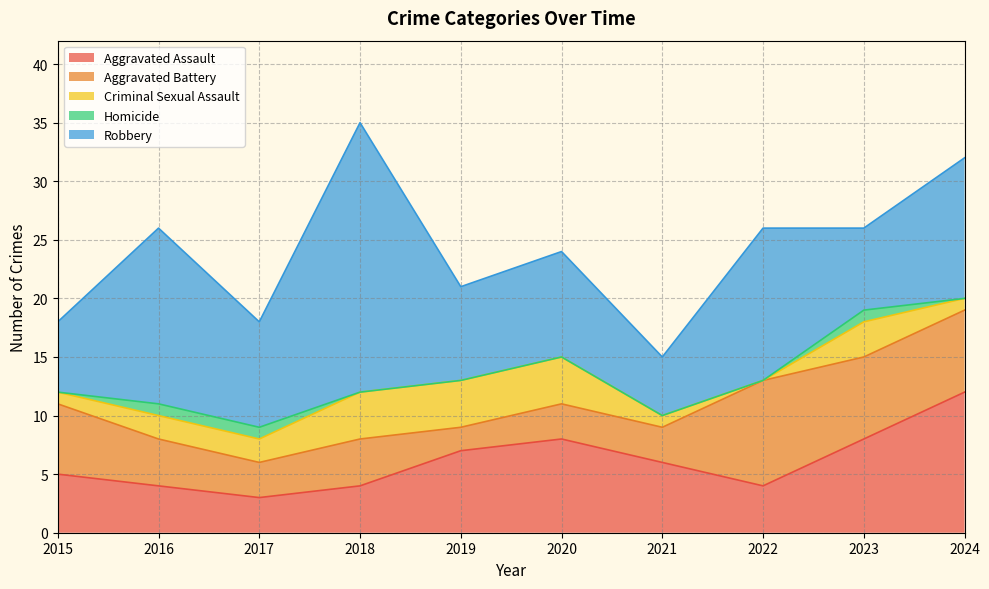

Which series has the largest total across all categories?

Robbery